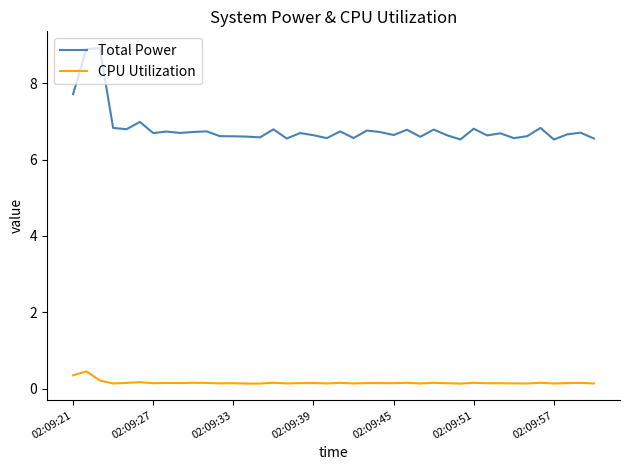

True or false: CPU Utilization and Total Power intersect in this chart.

False